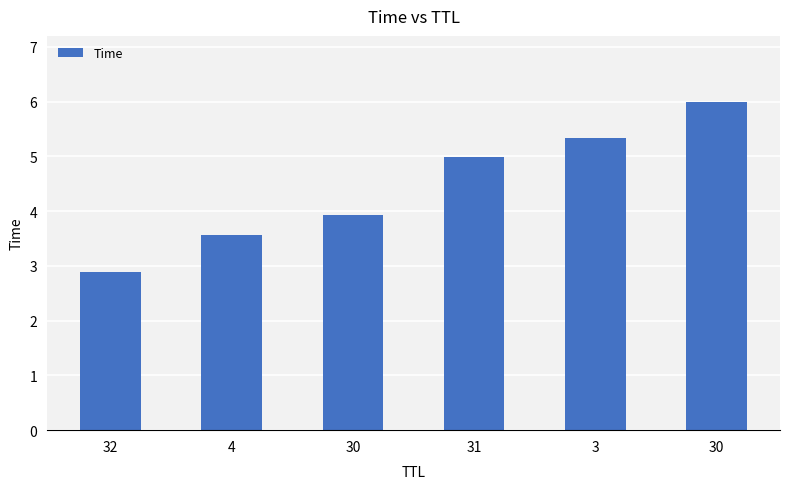

Count the number of categories in the chart.

6